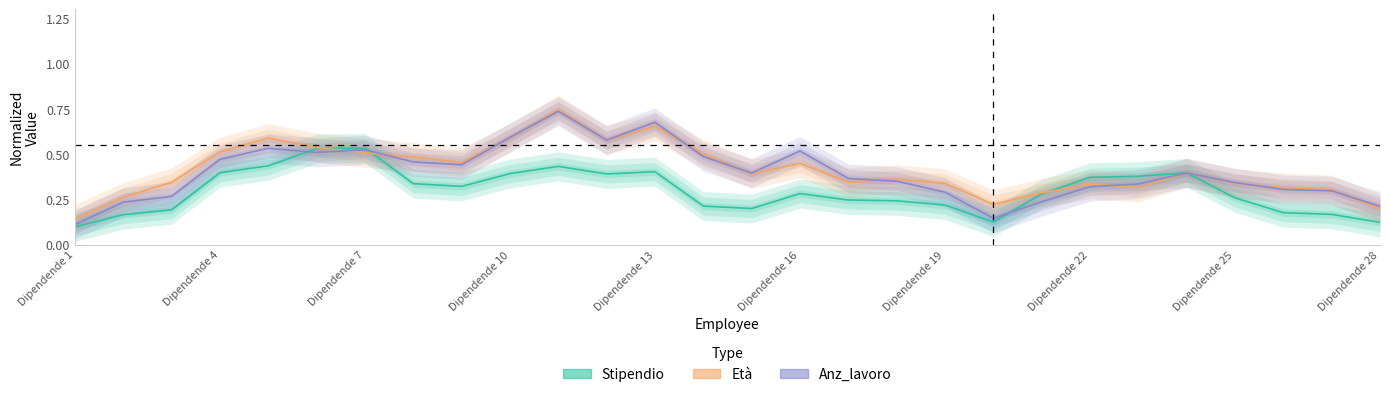

List the series in order of their peak value, lowest first.

Stipendio, Anz_lavoro, Età